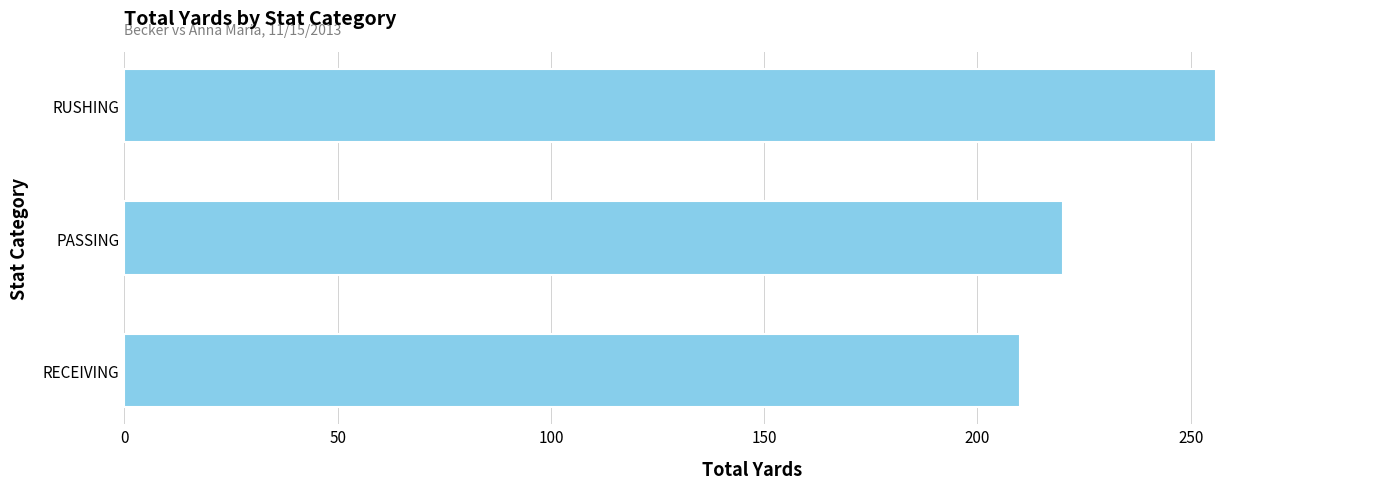

The chart shows a value of 220 at PASSING. True or false?

True